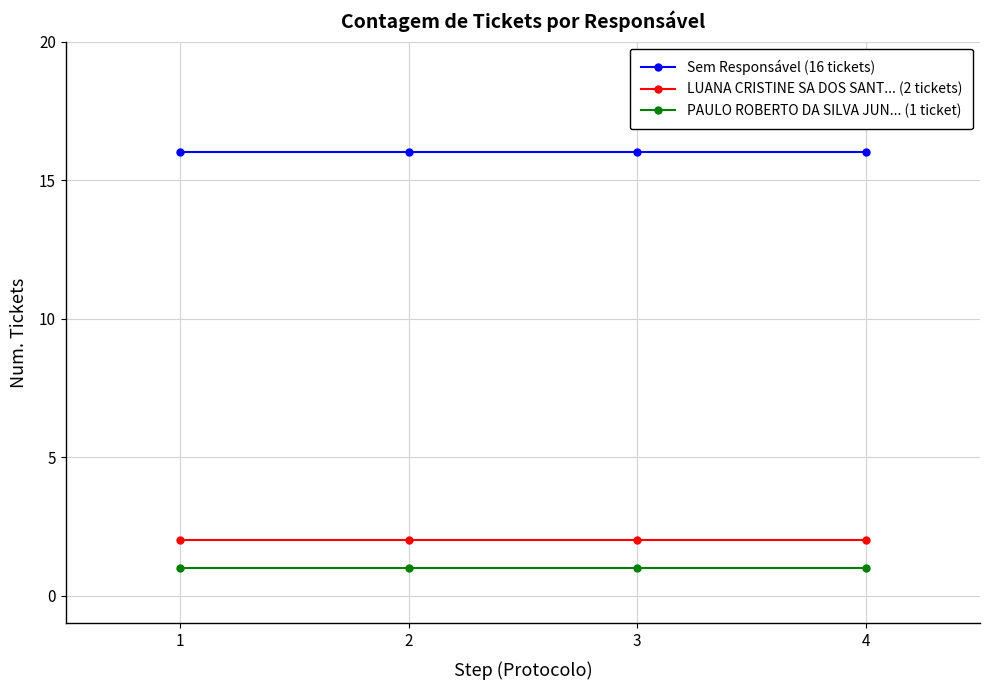

The PAULO ROBERTO DA SILVA JUN... (1 ticket) series shows 2 at 1. True or false?

False